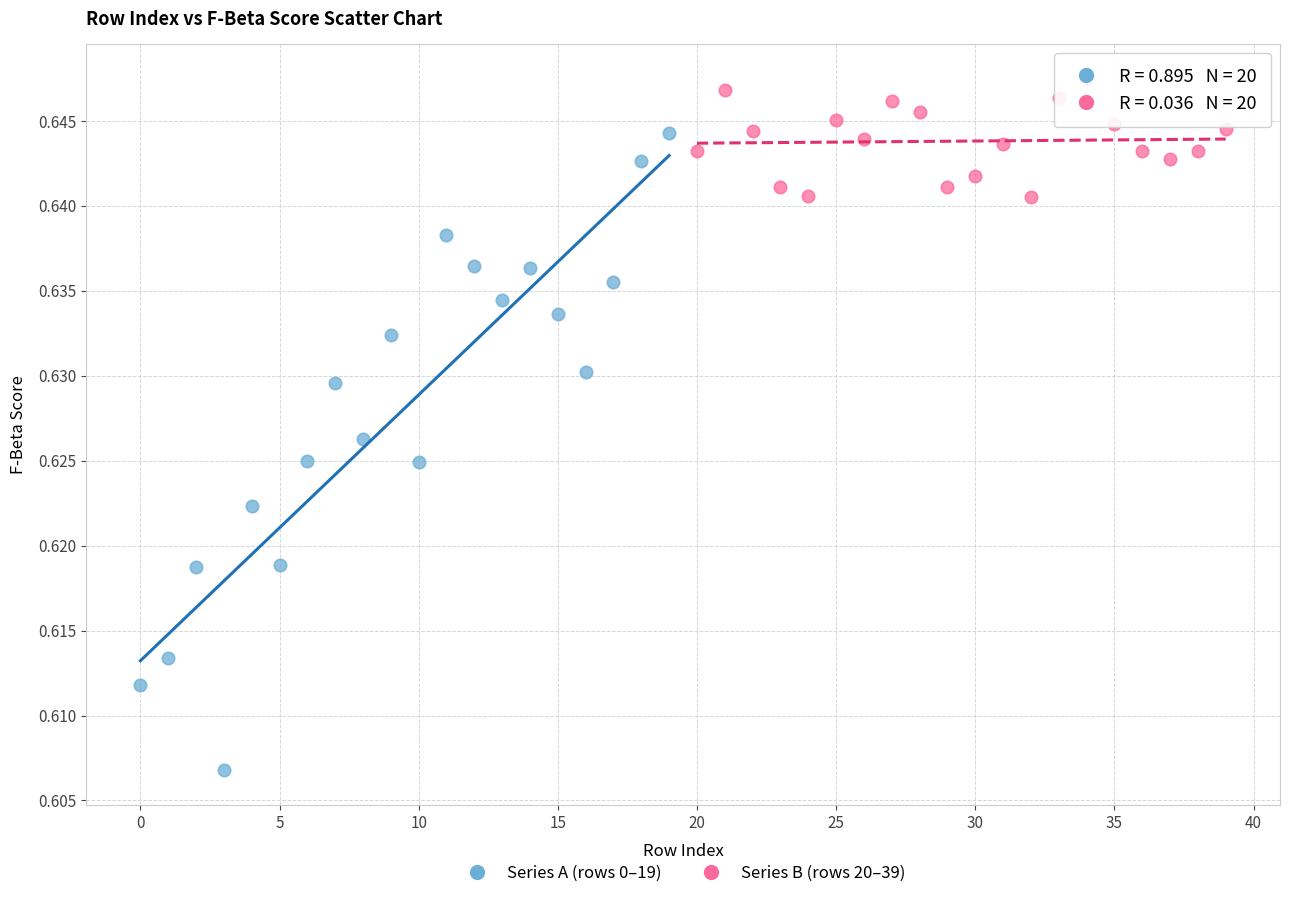

Which series has the widest spread of Y values?

Series A (rows 0–19)